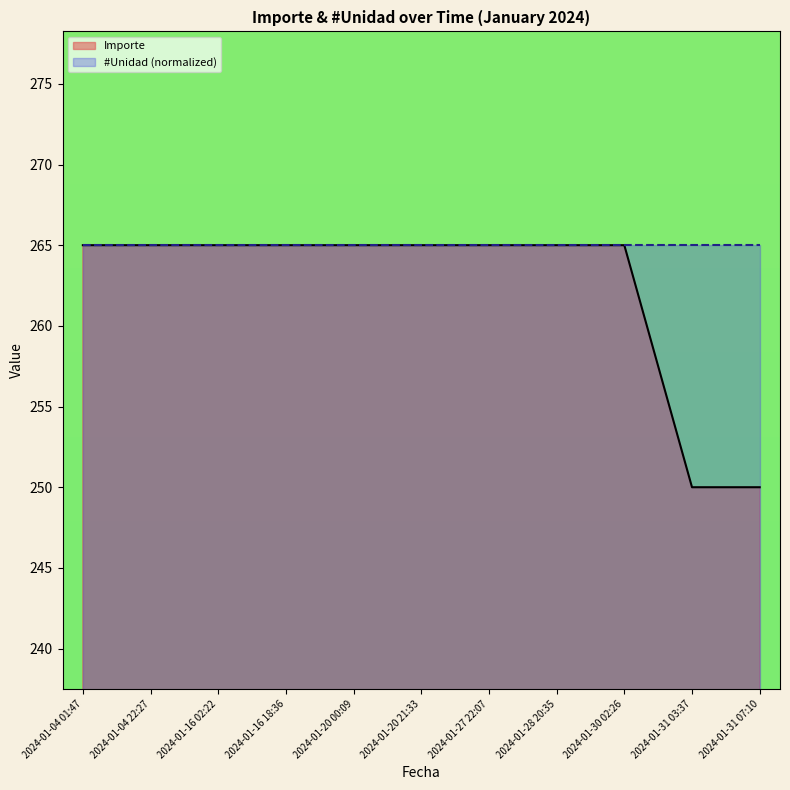

What is the greatest value displayed?

265